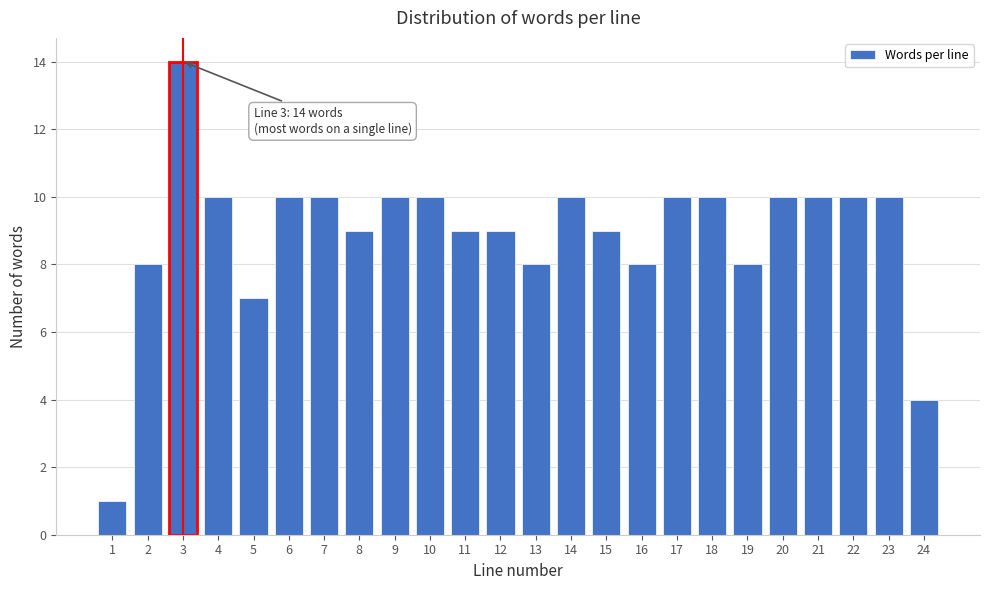

Reading right to left, what are all the values shown in this chart?

4	10	10	10	10	8	10	10	8	9	10	8	9	9	10	10	9	10	10	7	10	14	8	1